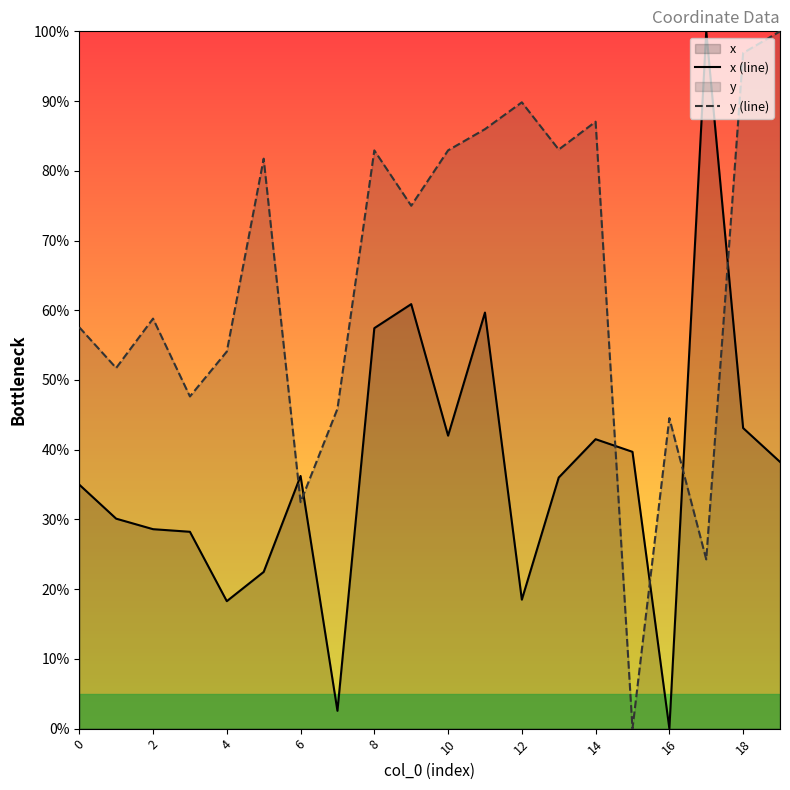

What is the difference between the maximum and minimum values in the y (line) series?

100.0